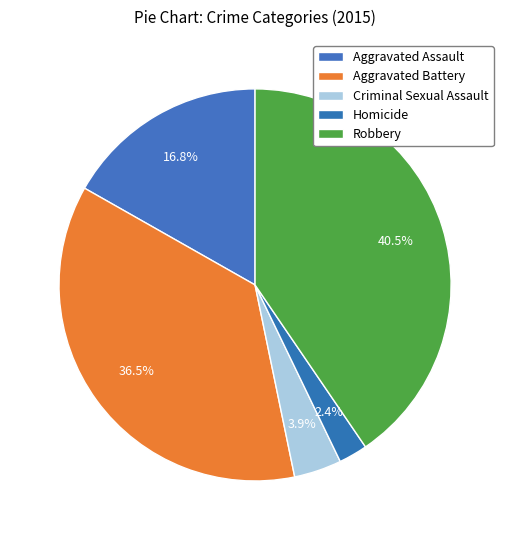

Is it true that Aggravated Assault is 3% of the pie?

False